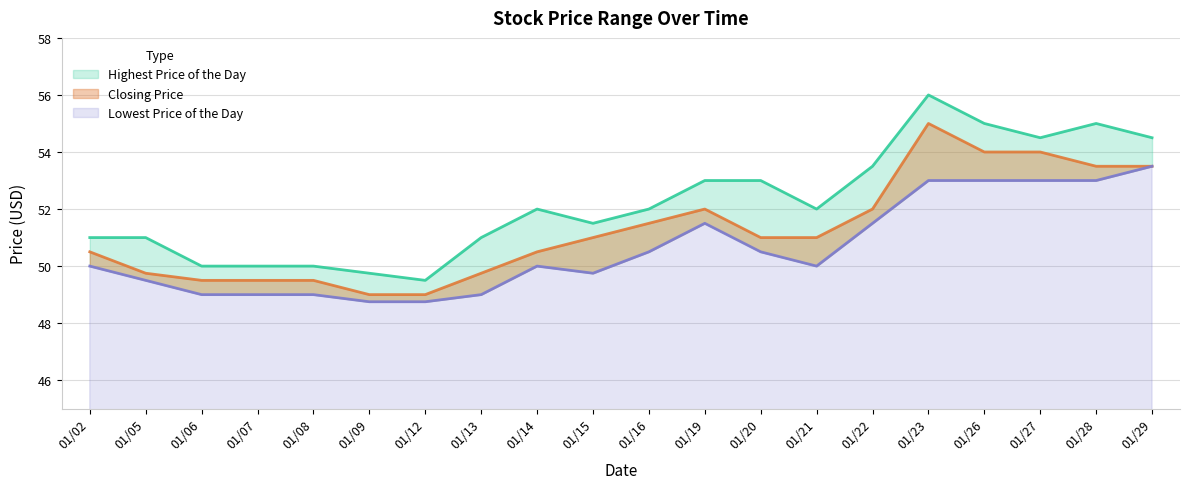

What are all the series names shown in the legend?

Highest Price of the Day, Closing Price, Lowest Price of the Day